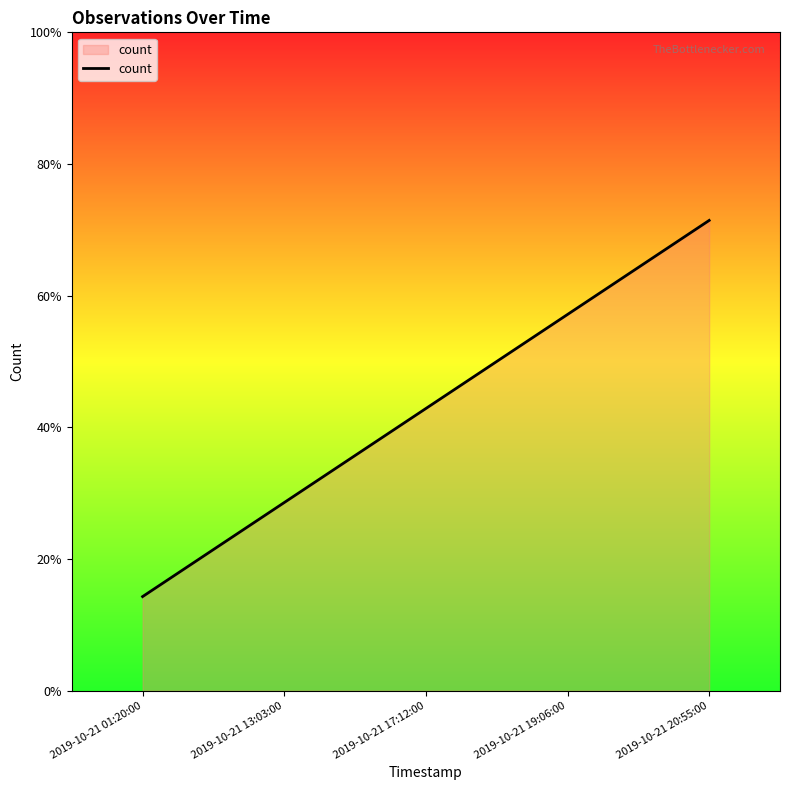

Between 2019-10-21 13:03:00 and 2019-10-21 17:12:00, which is larger?

2019-10-21 17:12:00